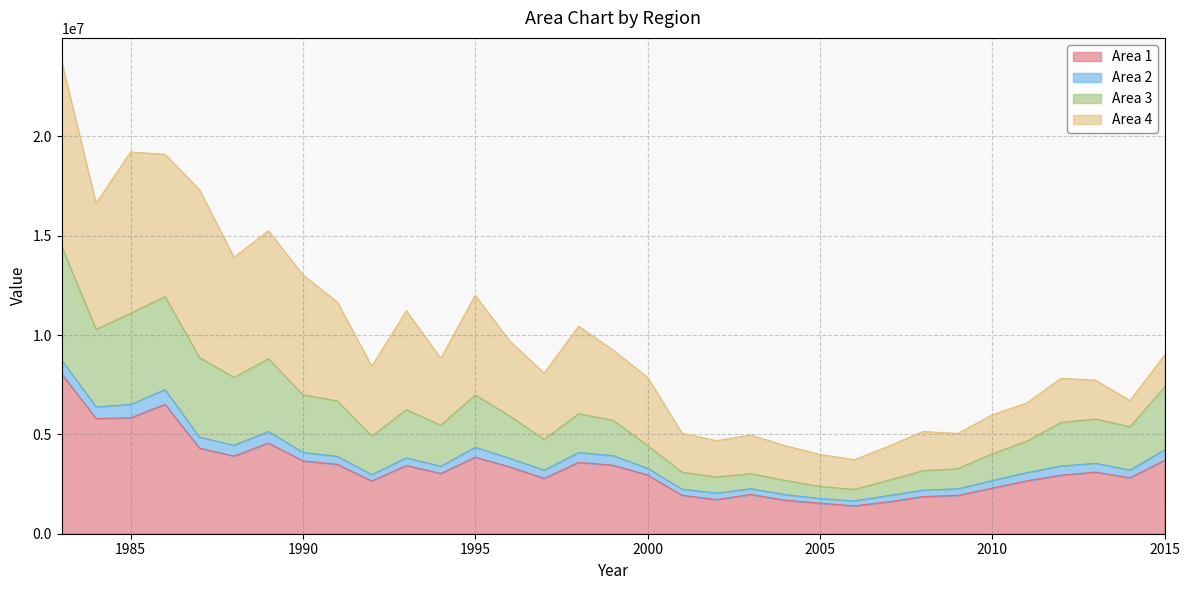

What is the lowest value of the Area 1 series?

1403011.7